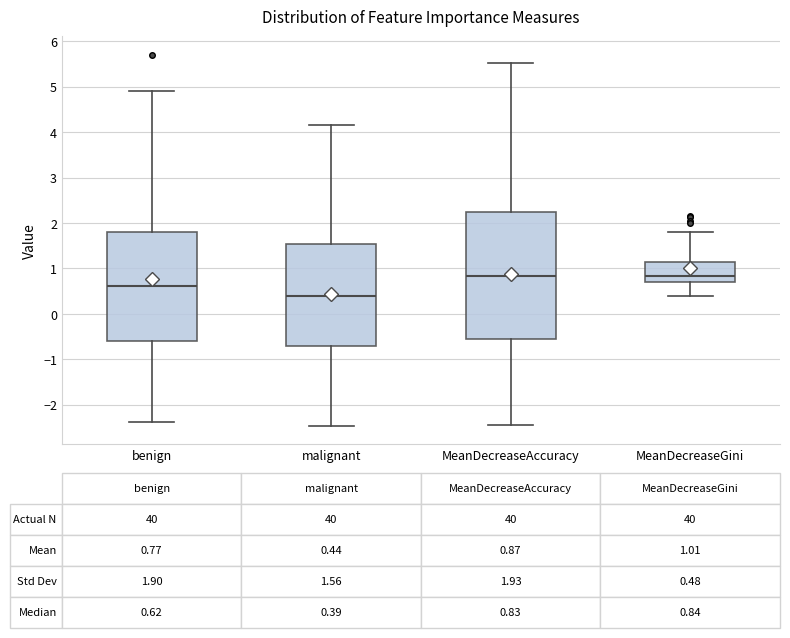

Which box is the tallest, from its lower edge to its upper edge?

MeanDecreaseAccuracy